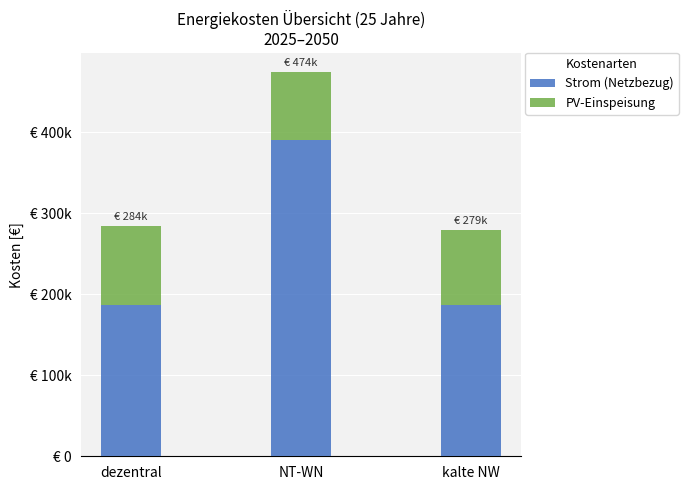

What is the label of the 2nd bar from the right?

NT-WN